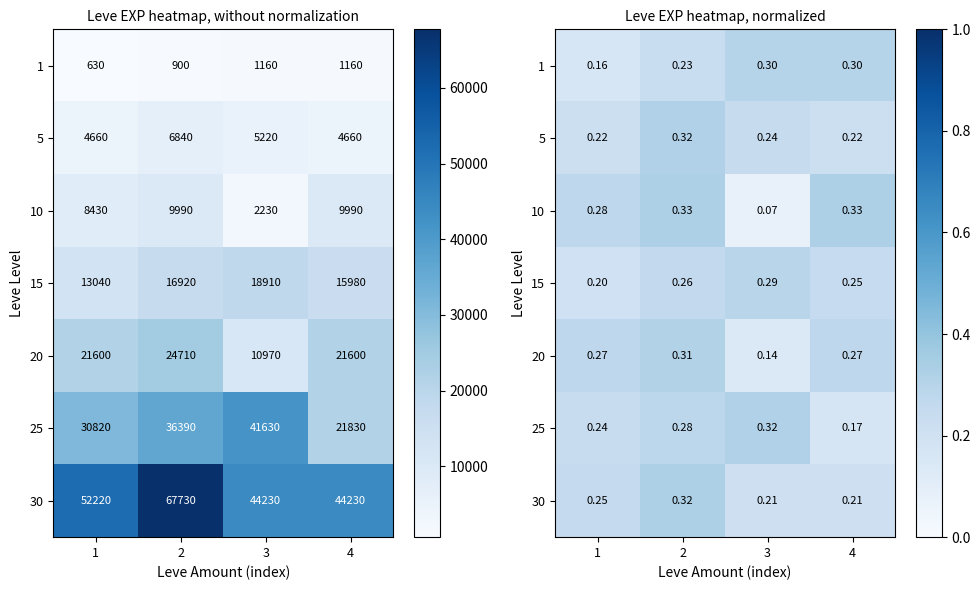

List the series in order of their peak value, highest first.

10, 30, 5, 25, 20, 1, 15